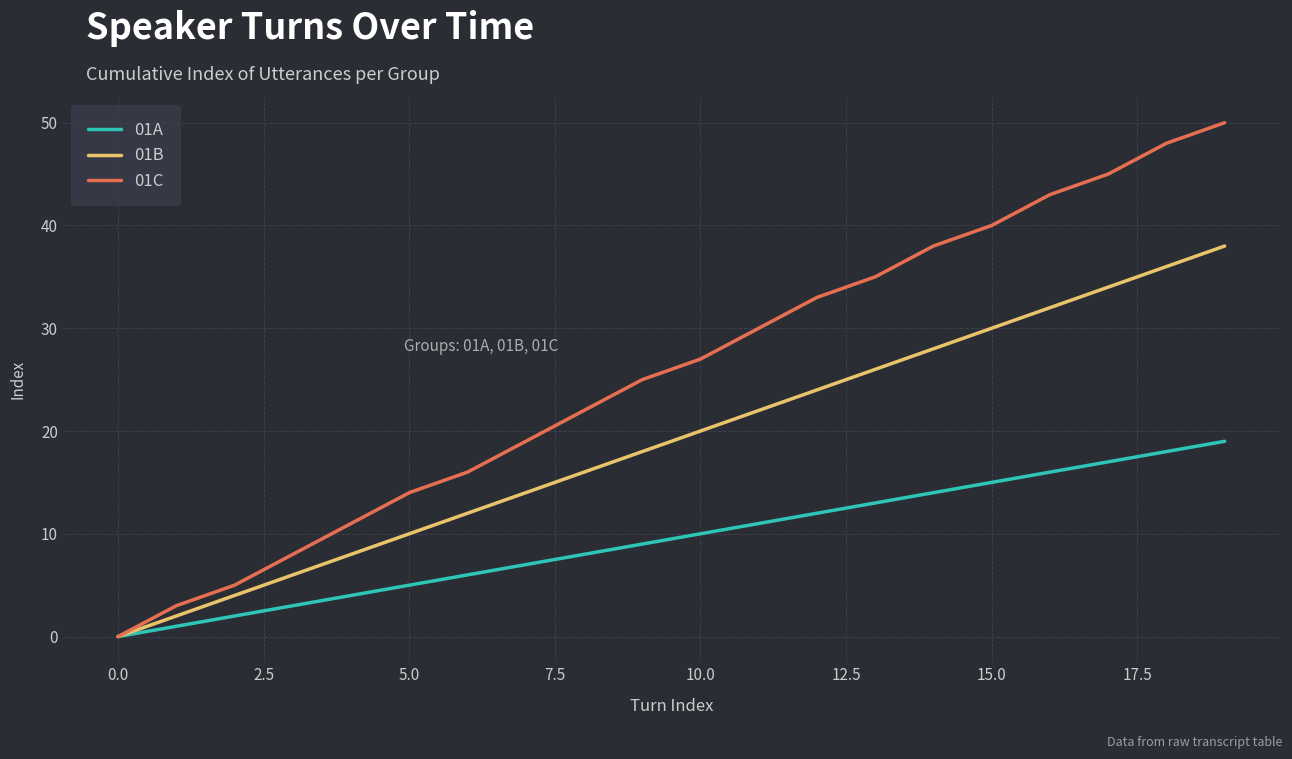

How many categories are shown in the chart?

20